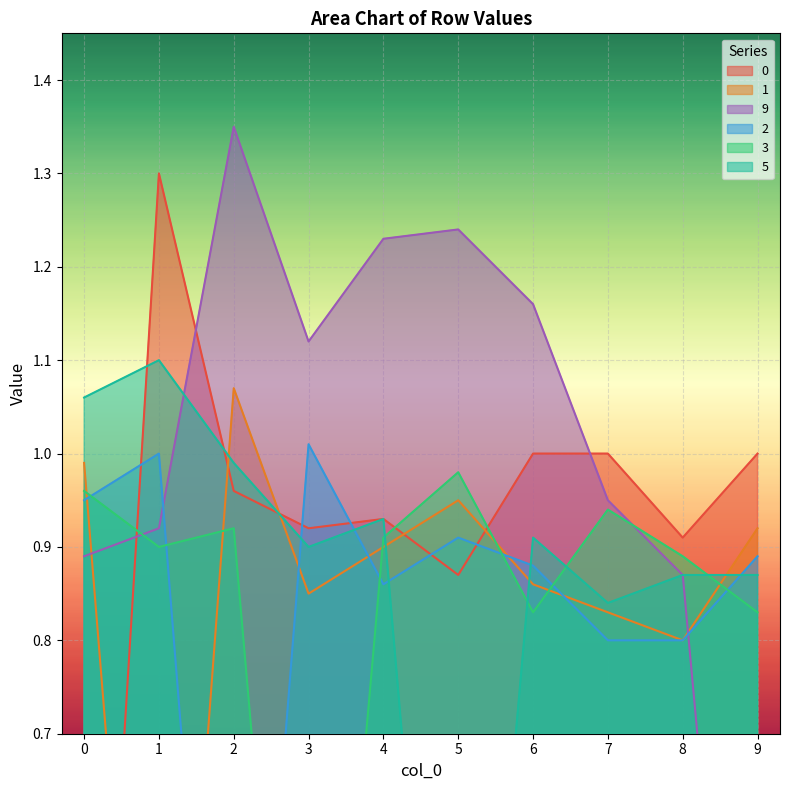

True or false: 3 and 0 cross at least once.

True